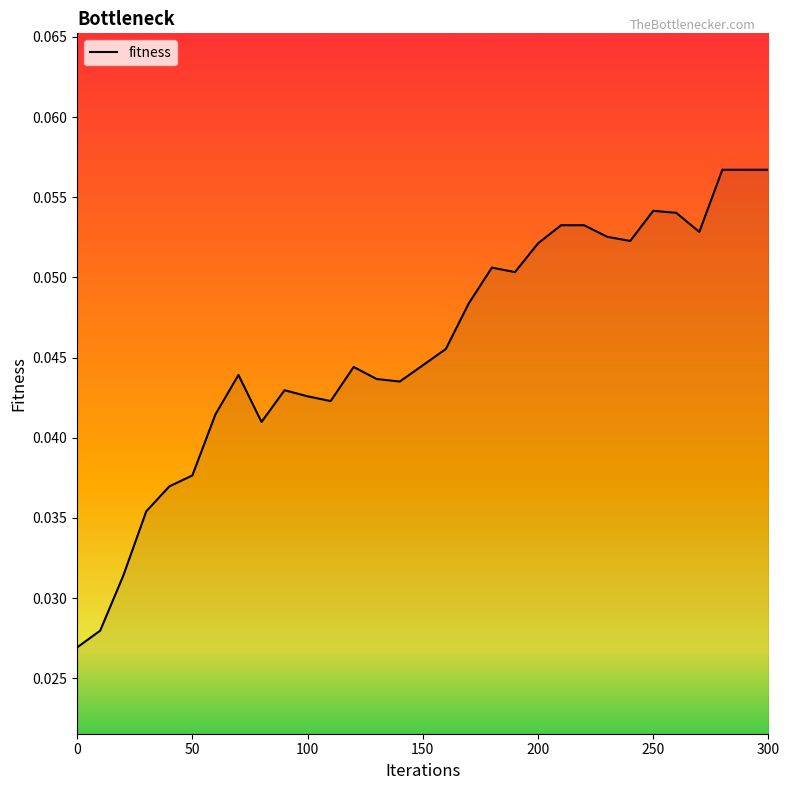

Rank the categories by value from lowest to highest.

0, 10, 20, 30, 40, 50, 80, 60, 110, 100, 90, 140, 130, 70, 120, 150, 160, 170, 190, 180, 200, 240, 230, 270, 210, 220, 260, 250, 280, 290, 300